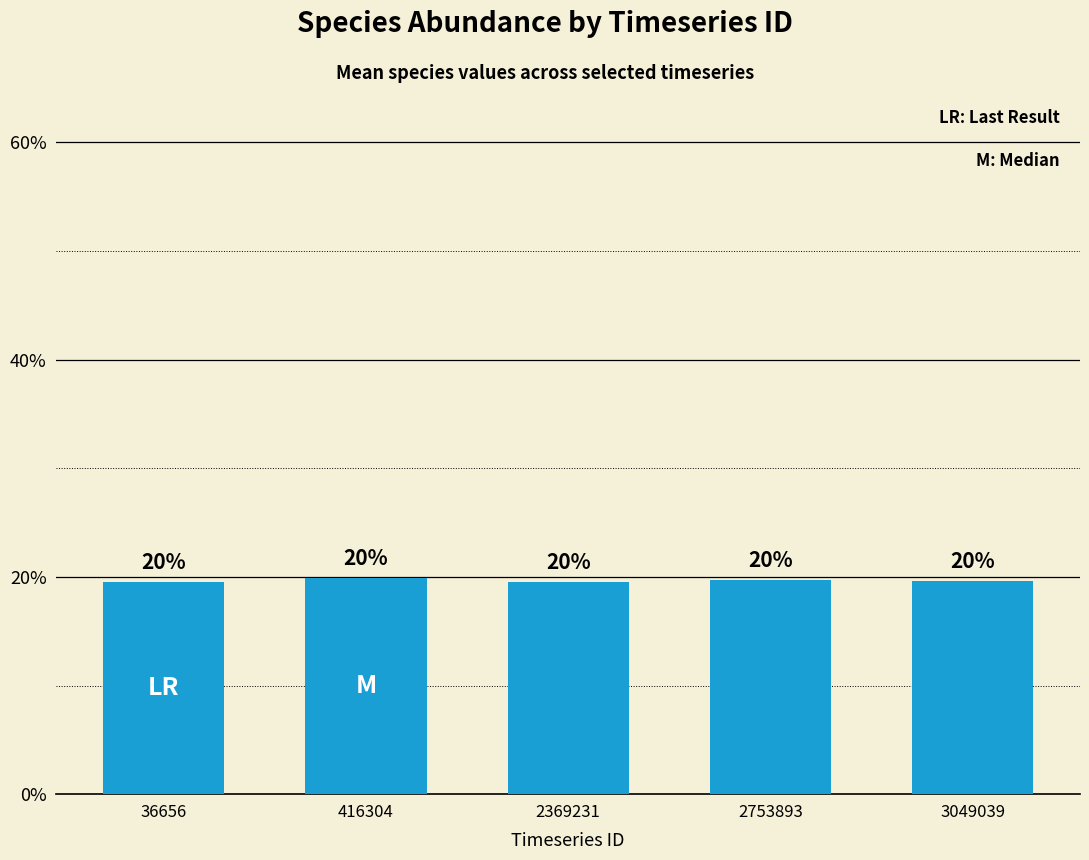

The value at 2369231 is 0.1. True or false?

False